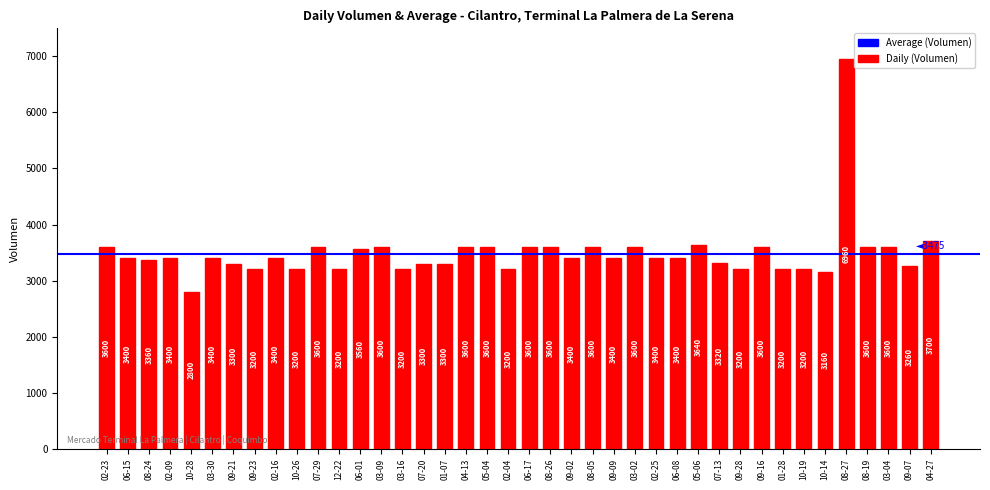

What value does the data have at 03-04?

3600